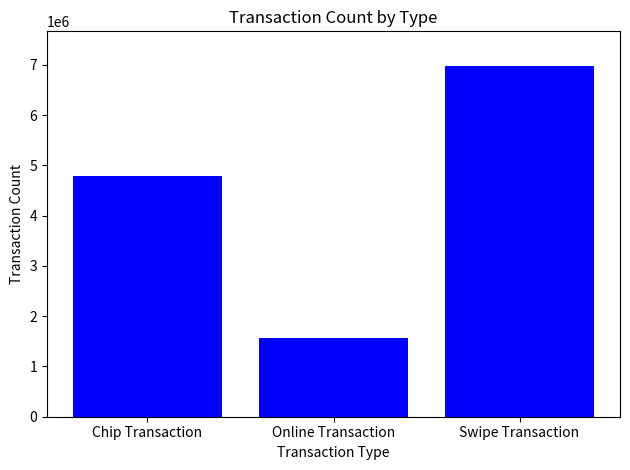

Reading left to right, extract all data points from this chart.

Chip Transaction=4780818	Online Transaction=1557912	Swipe Transaction=6967185